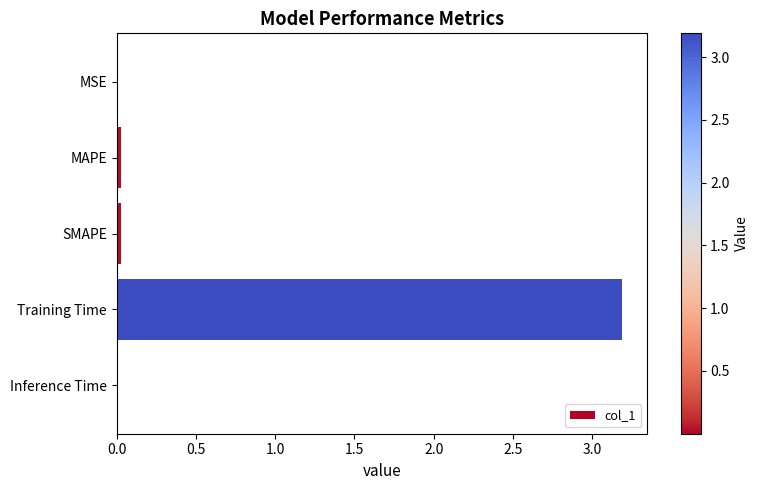

Which label corresponds to the largest value in the chart?

Training Time